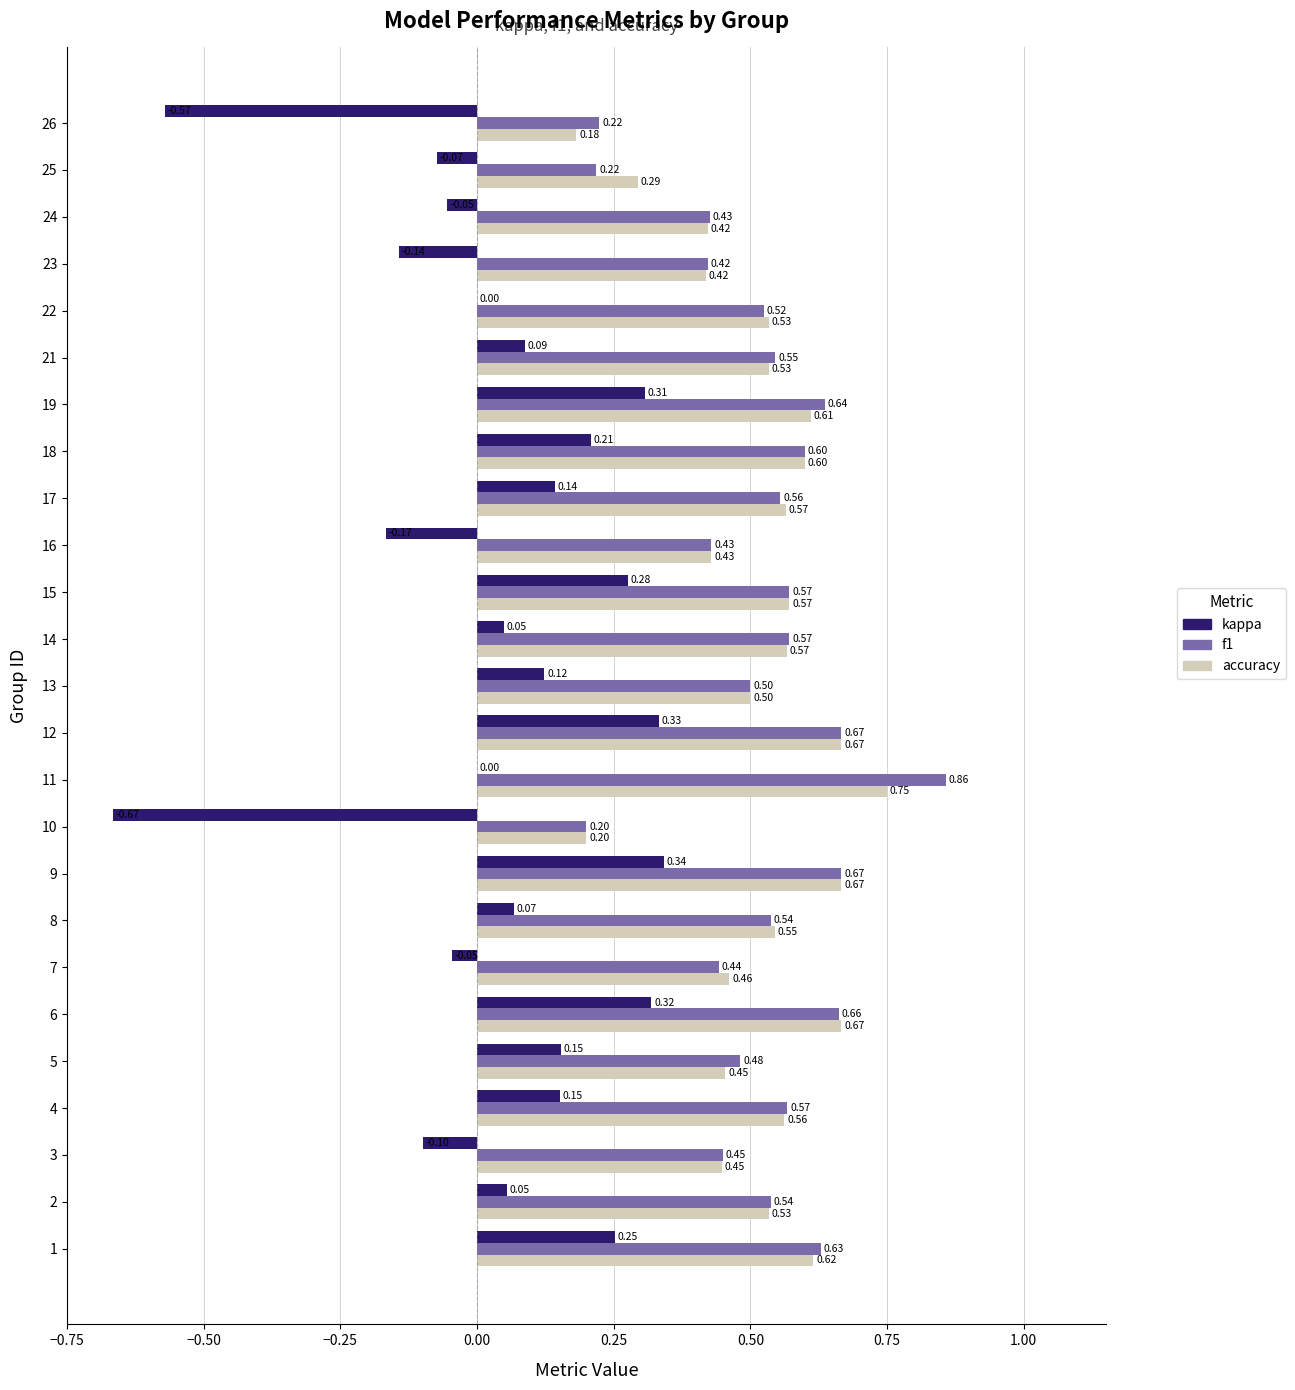

What is the sum of the f1 values at 14 and 1?

1.2